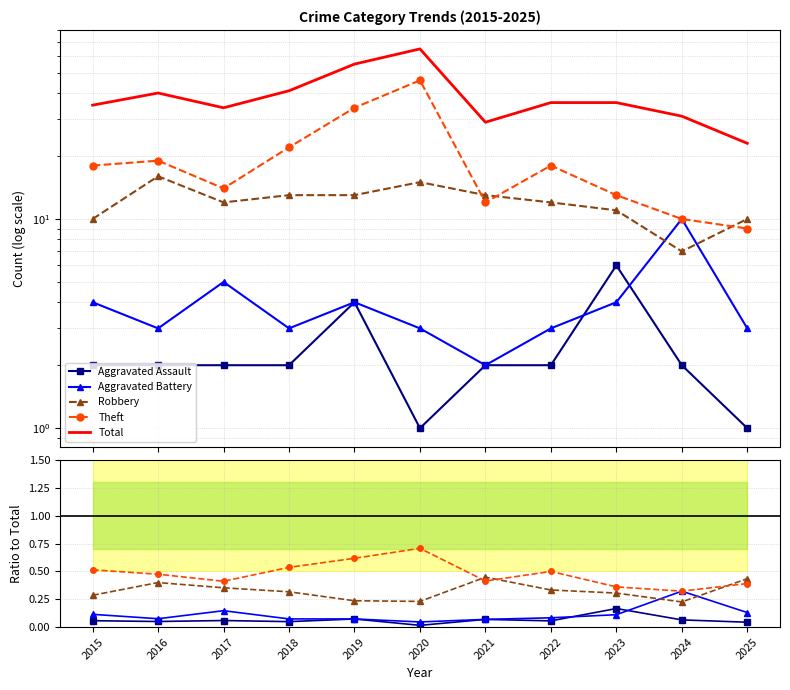

Is it true that Robbery equals 0.4 at 2025?

True